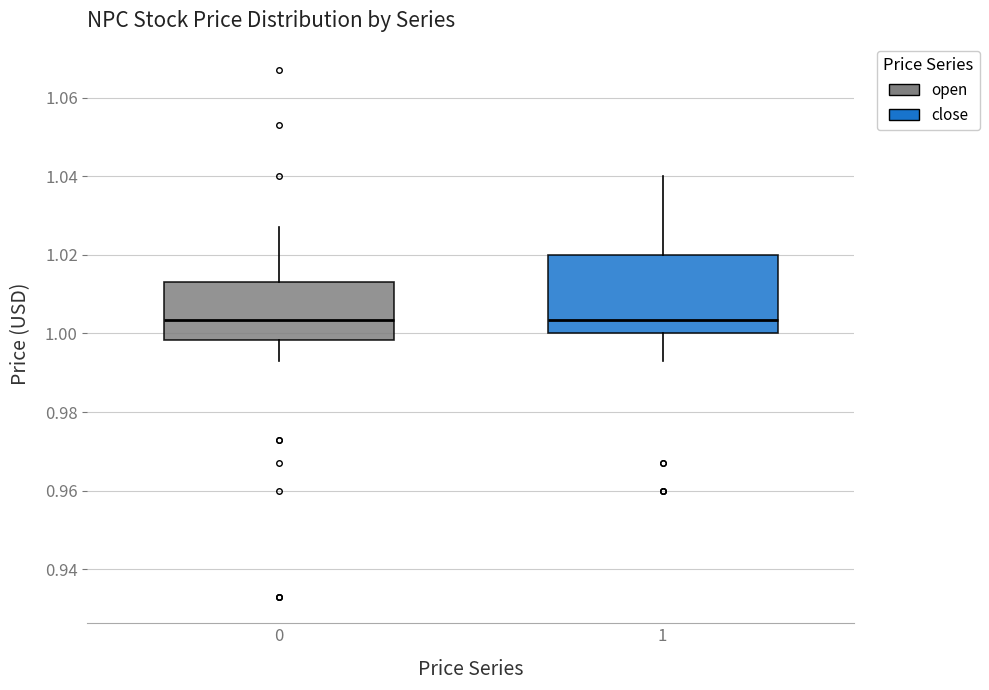

Comparing the boxes themselves (not the whiskers), which one is the tallest?

1